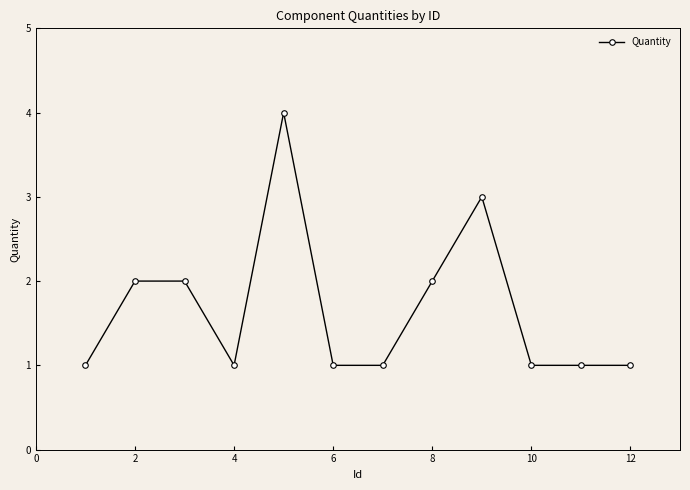

What is the average value?

2